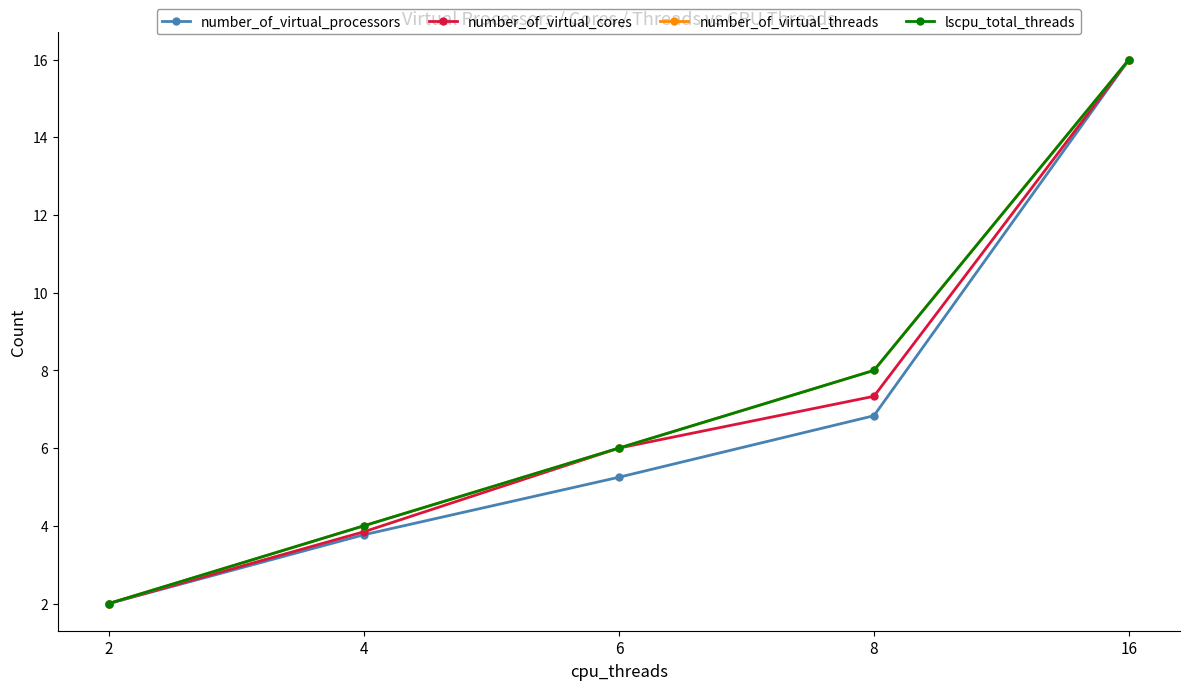

The value of number_of_virtual_threads at 8 is 8.0. True or false?

True